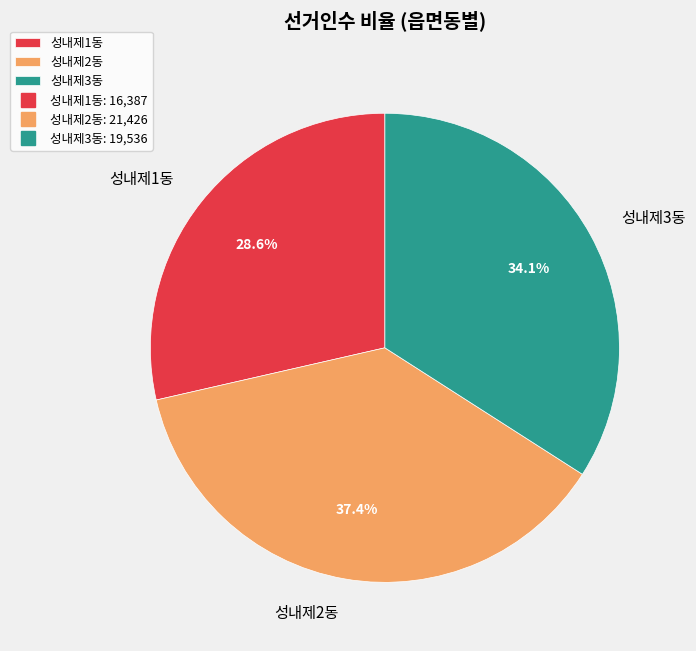

Is 성내제3동 the majority of the pie?

No